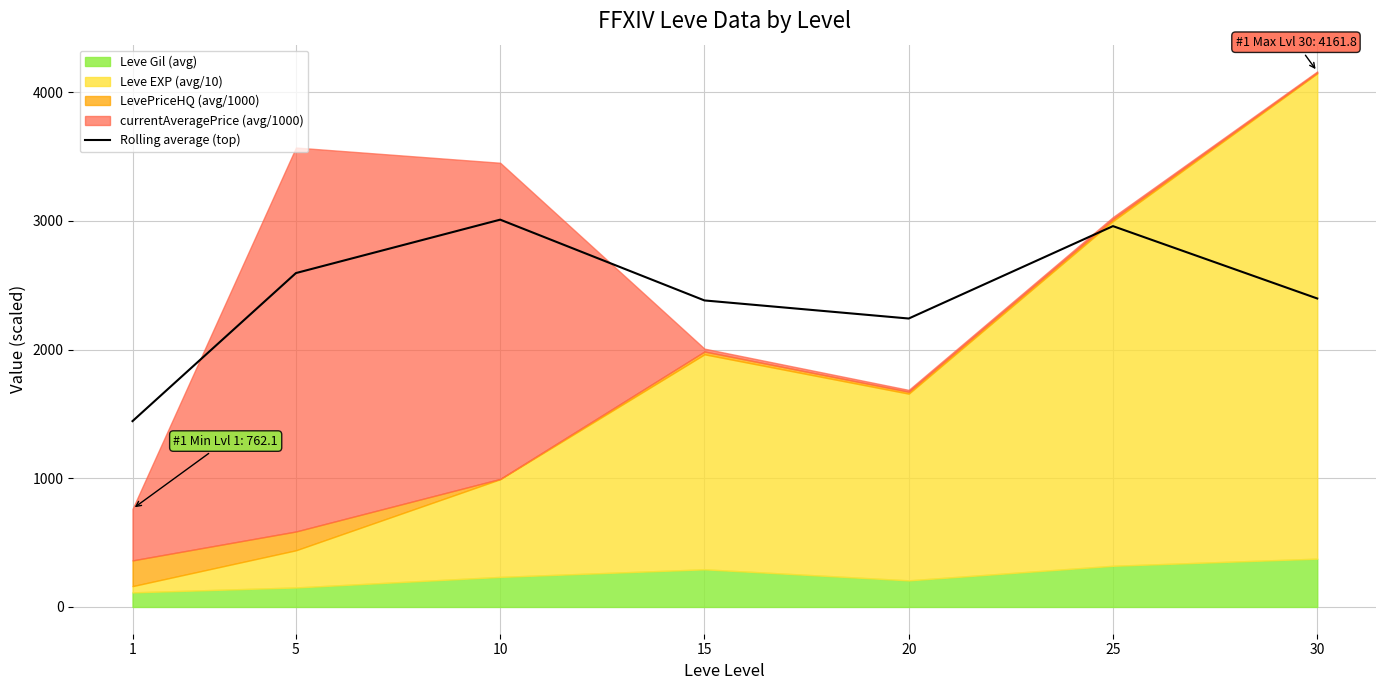

What is the value of the 4th point from the left?

2382.2